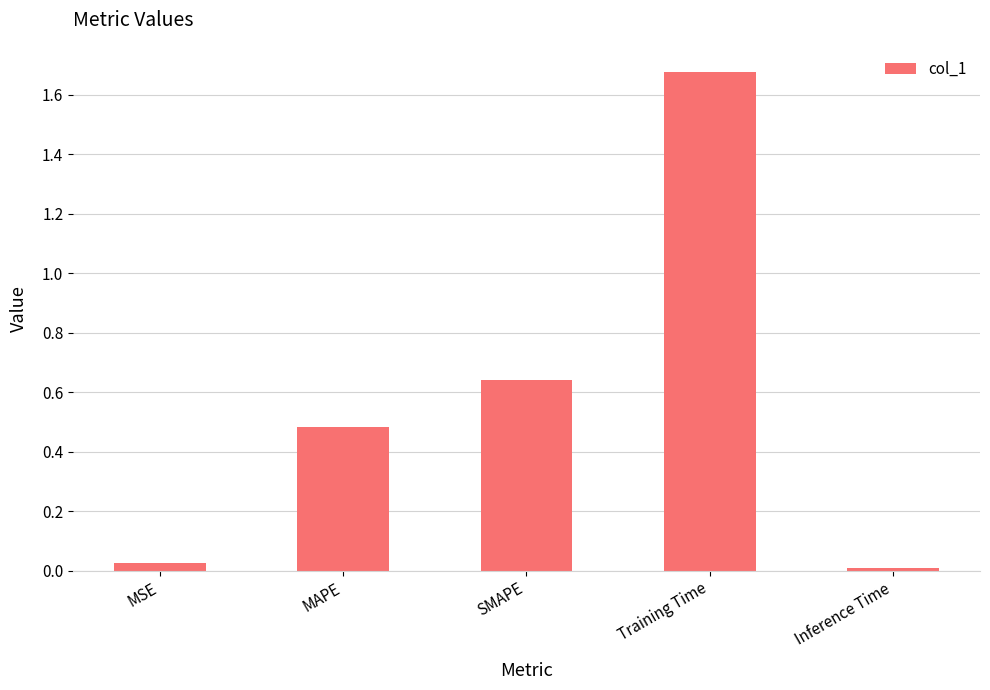

What is the sum of all values?

2.8